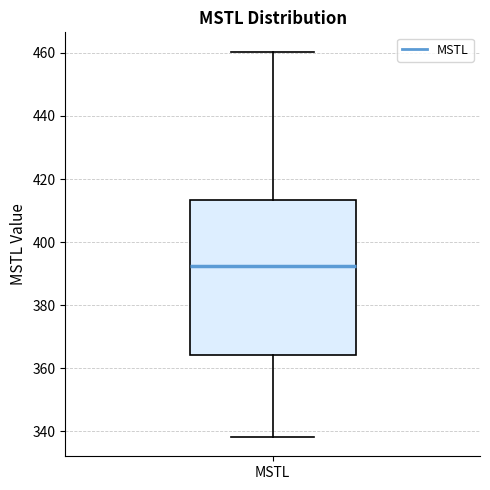

Read this box plot against the y-axis: the position of the median line, the range covered by the box, and the ends of both whiskers. The values are not printed on the chart, so give them approximately, as read against the axis.

median 392, box 364 to 414, whiskers 338 to 460